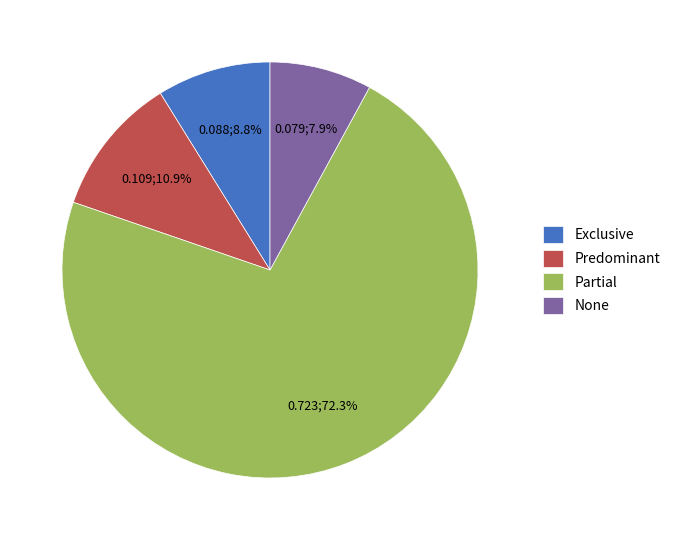

True or false: None accounts for 1% of the total.

False